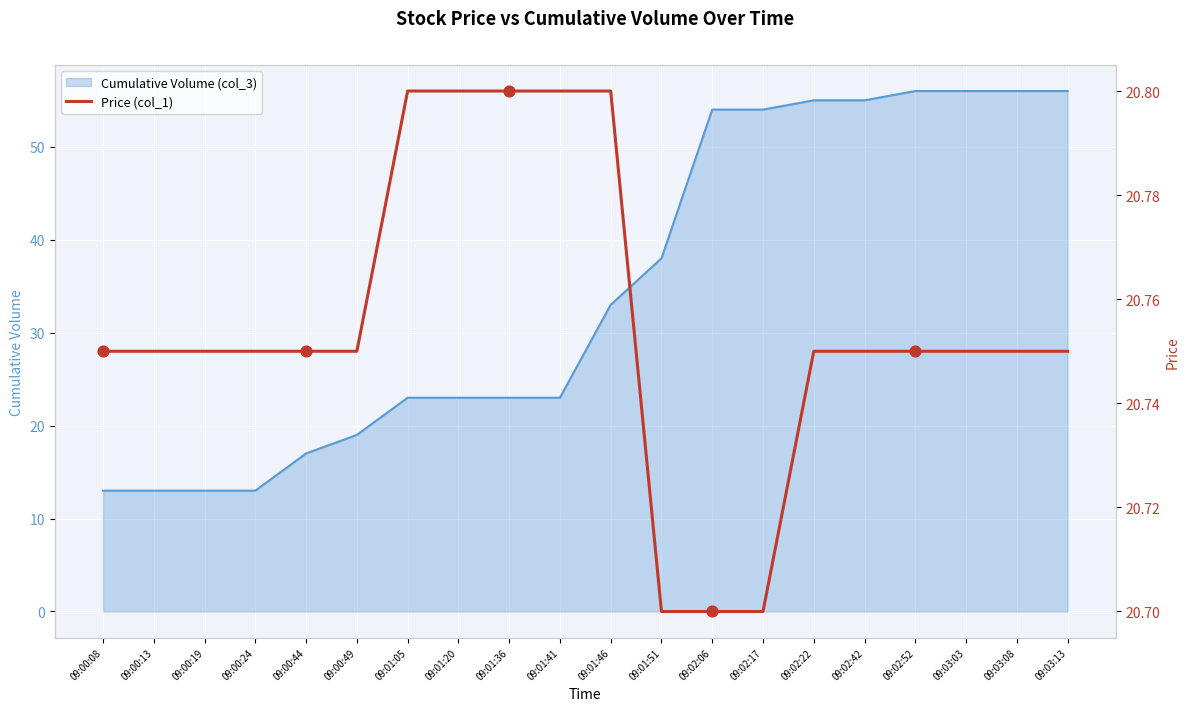

What is the ratio of the value at 09:02:06 to the value at 09:00:49?

1.0